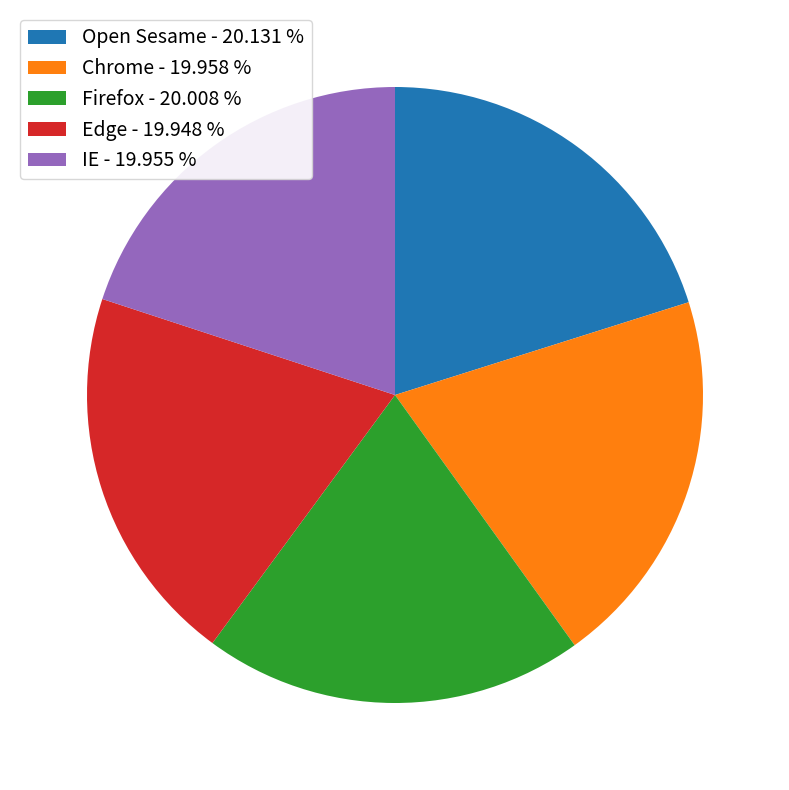

What is the ratio of the value at Chrome - 19.958 % to the value at Edge - 19.948 %?

1.0